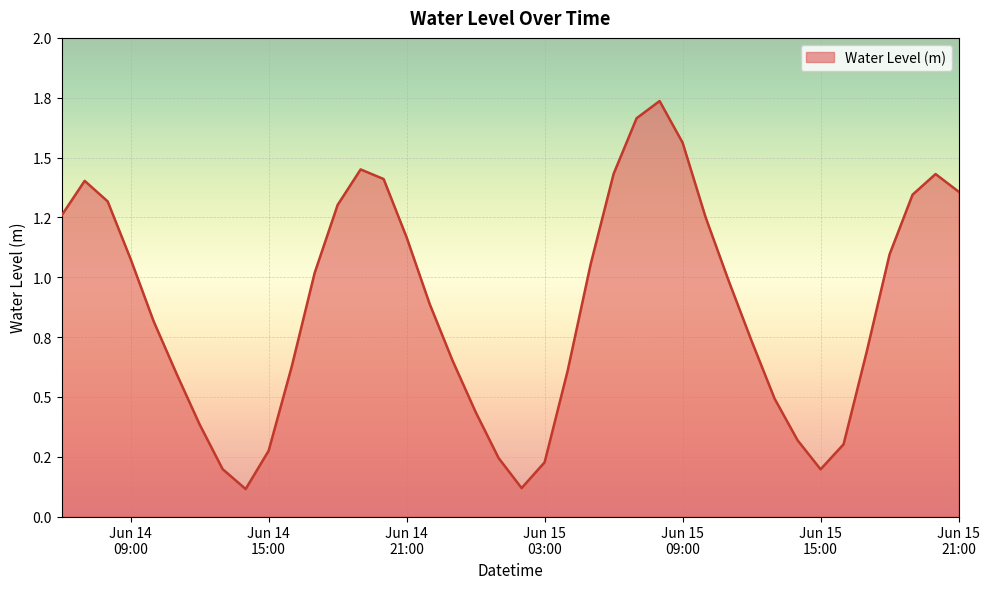

Does the chart display data point markers on the line(s)?

No